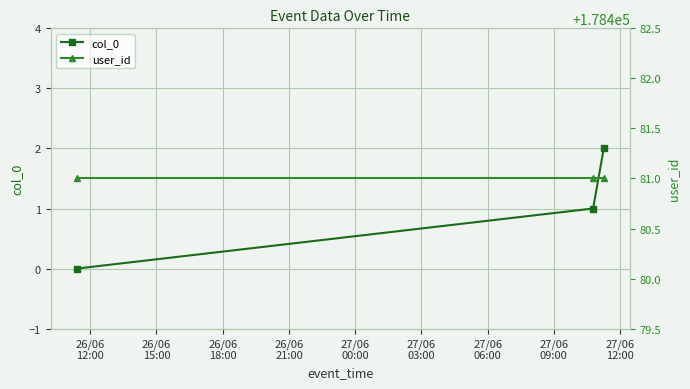

Which category has the lowest value across all series?

26/06
12:00